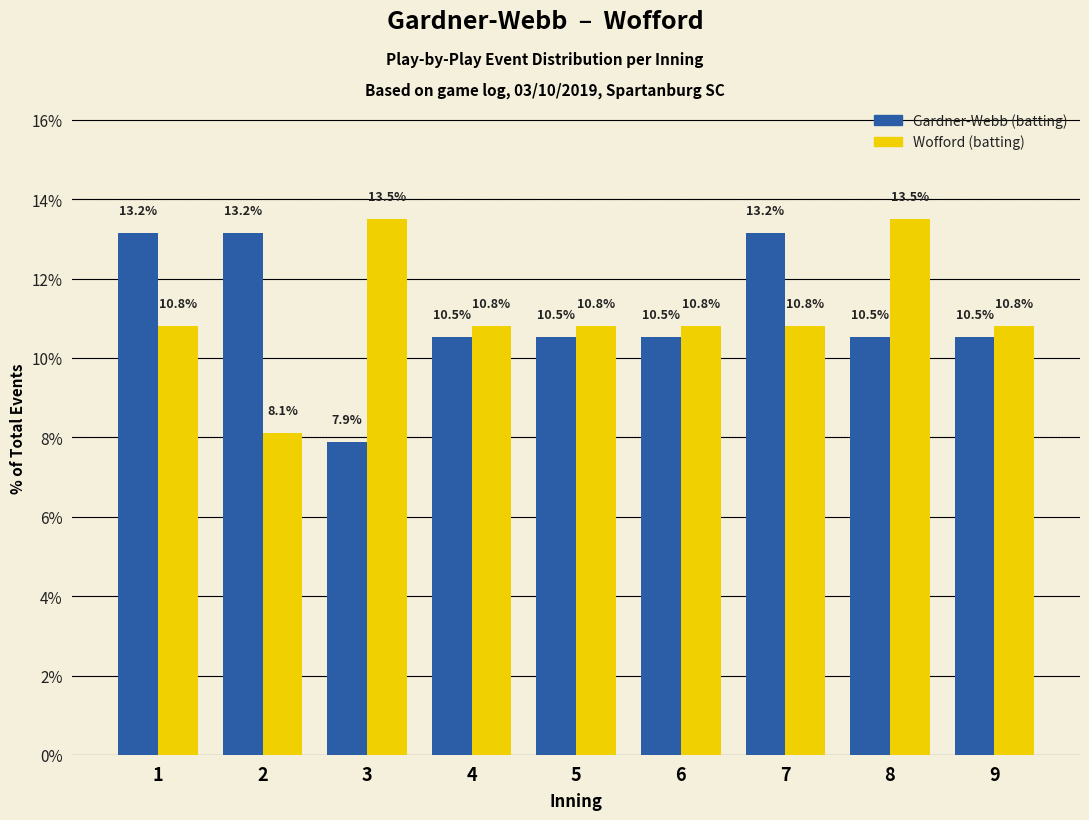

At which category does the chart reach its minimum across all series?

3